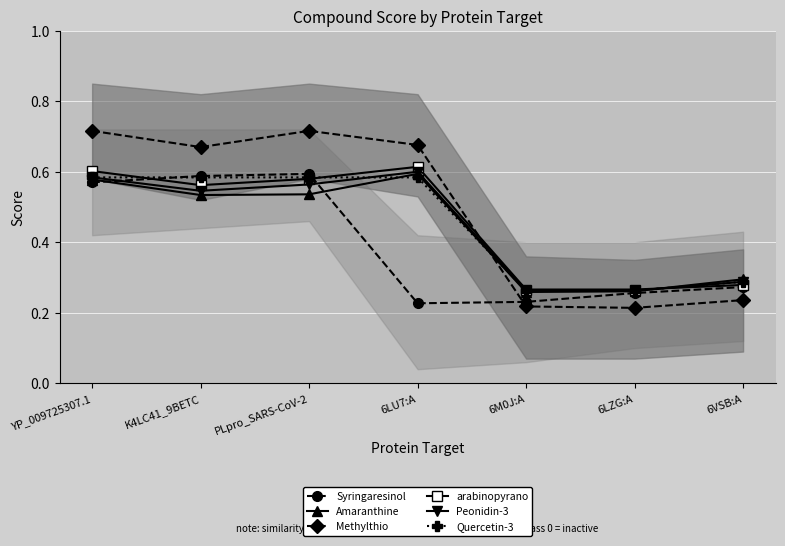

List the labels in order of Amaranthine value, smallest first.

6M0J:A, 6LZG:A, 6VSB:A, K4LC41_9BETC, PLpro_SARS-CoV-2, YP_009725307.1, 6LU7:A